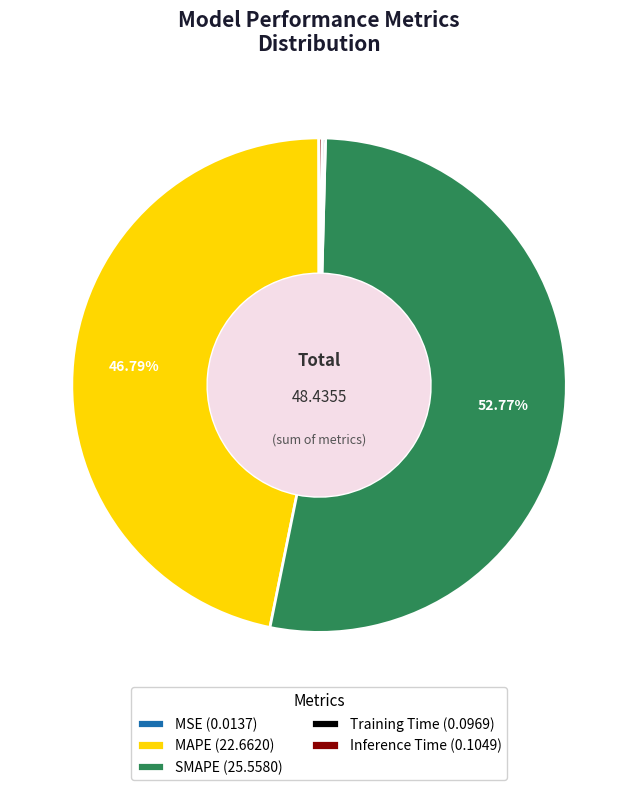

Does any single category account for the majority?

Yes